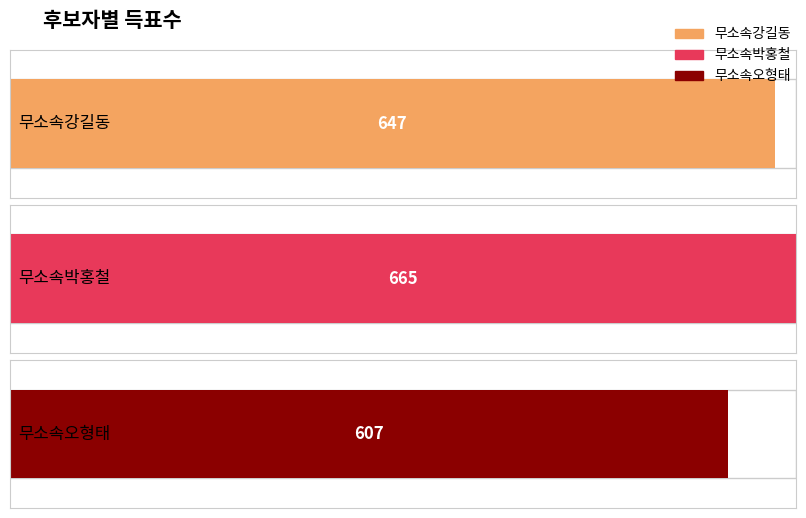

Which series has the largest range (max minus min)?

무소속박홍철